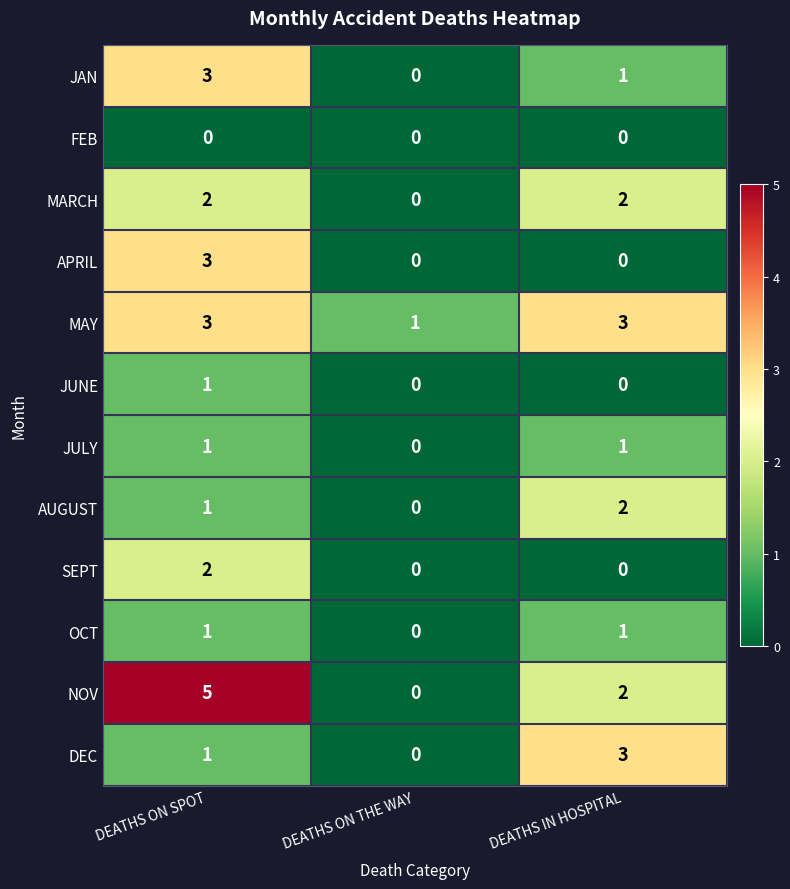

How many OCT values are between 0 and 1?

3